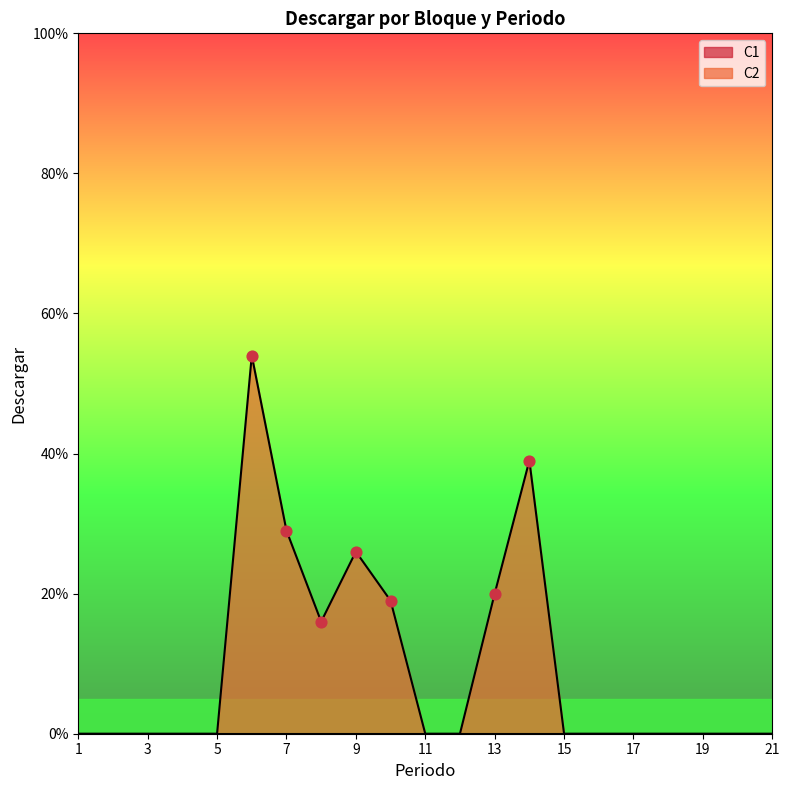

What is the highest value of the C2 series?

54